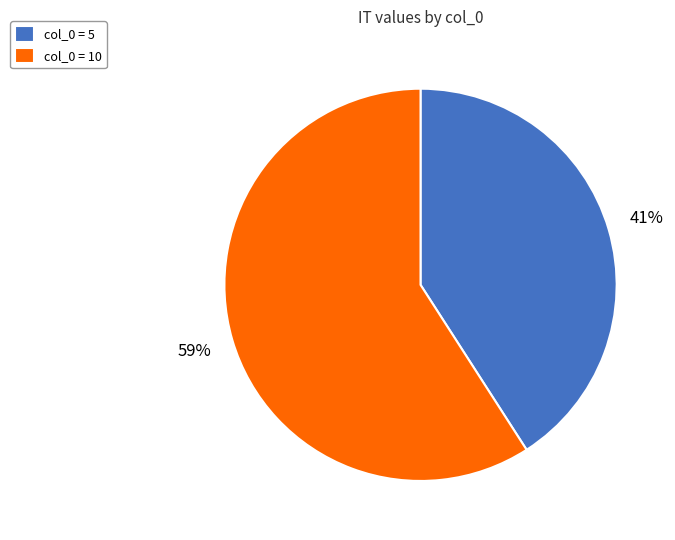

To the nearest percent, what is the difference between the largest and smallest slice percentages?

18%